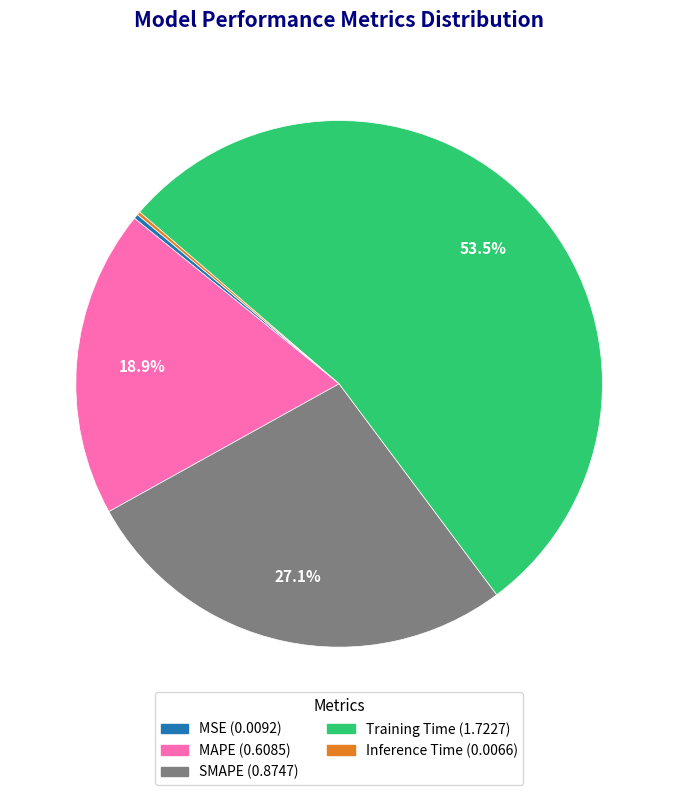

What is the majority slice?

Training Time